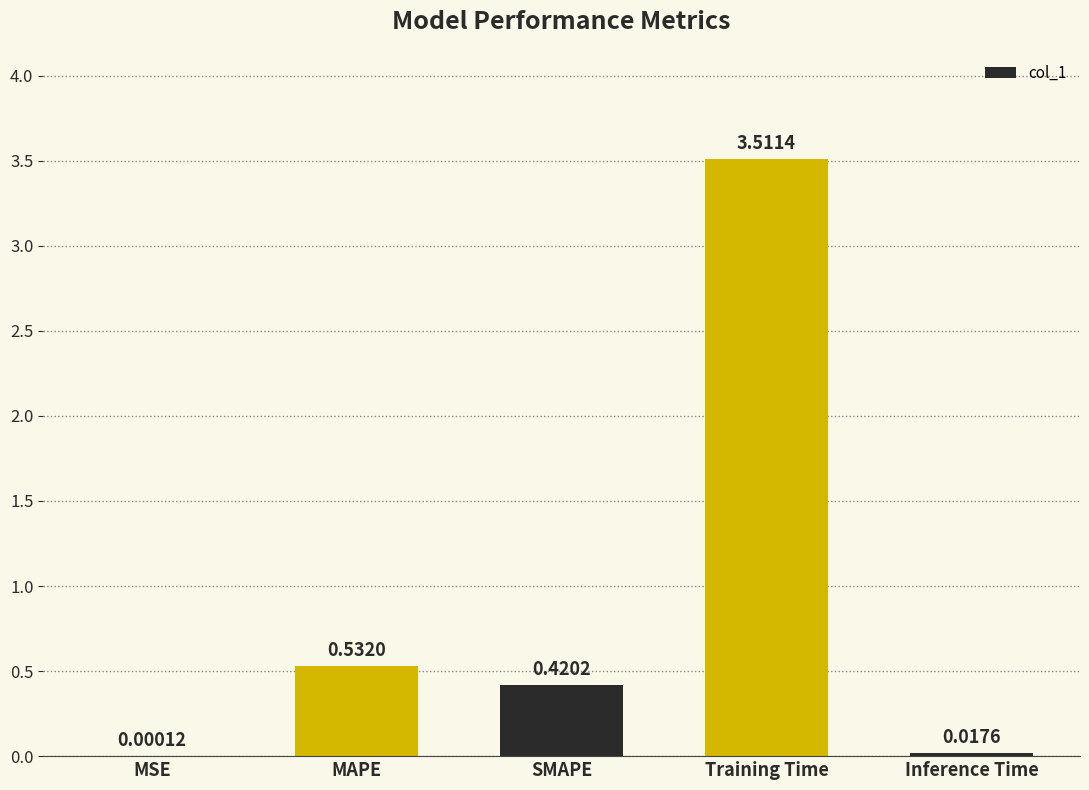

What is the change in value from MSE to Training Time?

+3.5